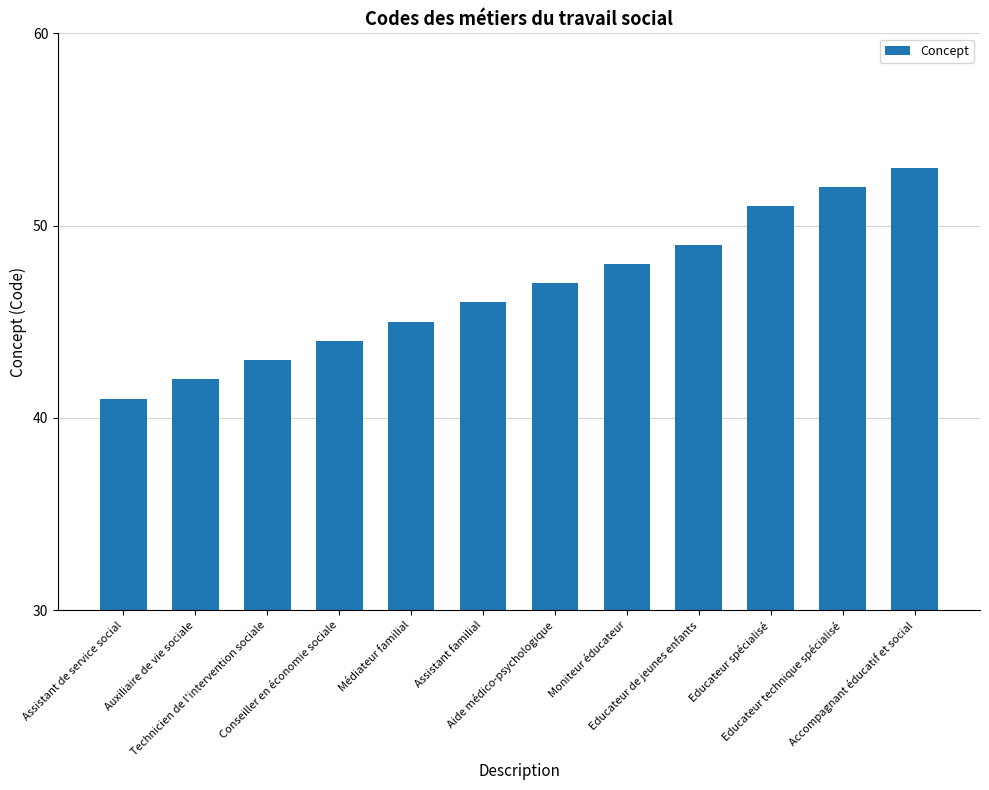

Read the value at Médiateur familial.

45